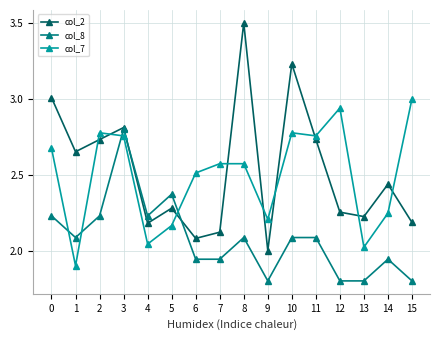

Is it true that col_8 equals 2.2 at 4?

True